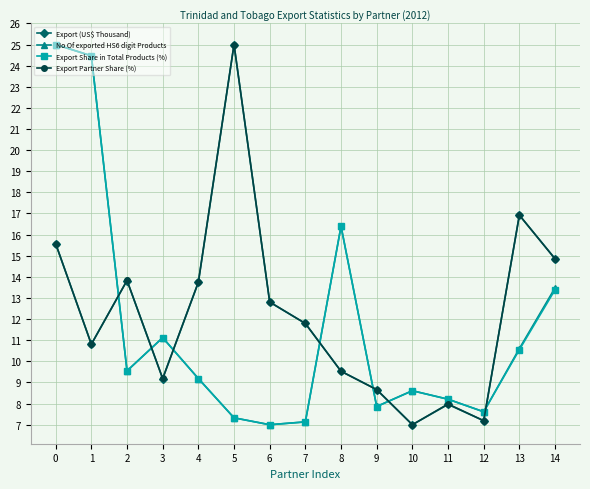

True or false: Export Partner Share (%) and Export Share in Total Products (%) cross at least once.

True